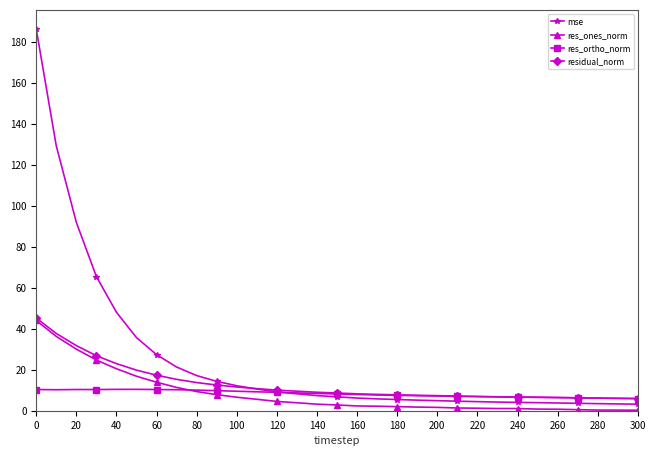

Which series has the largest range (max minus min)?

mse